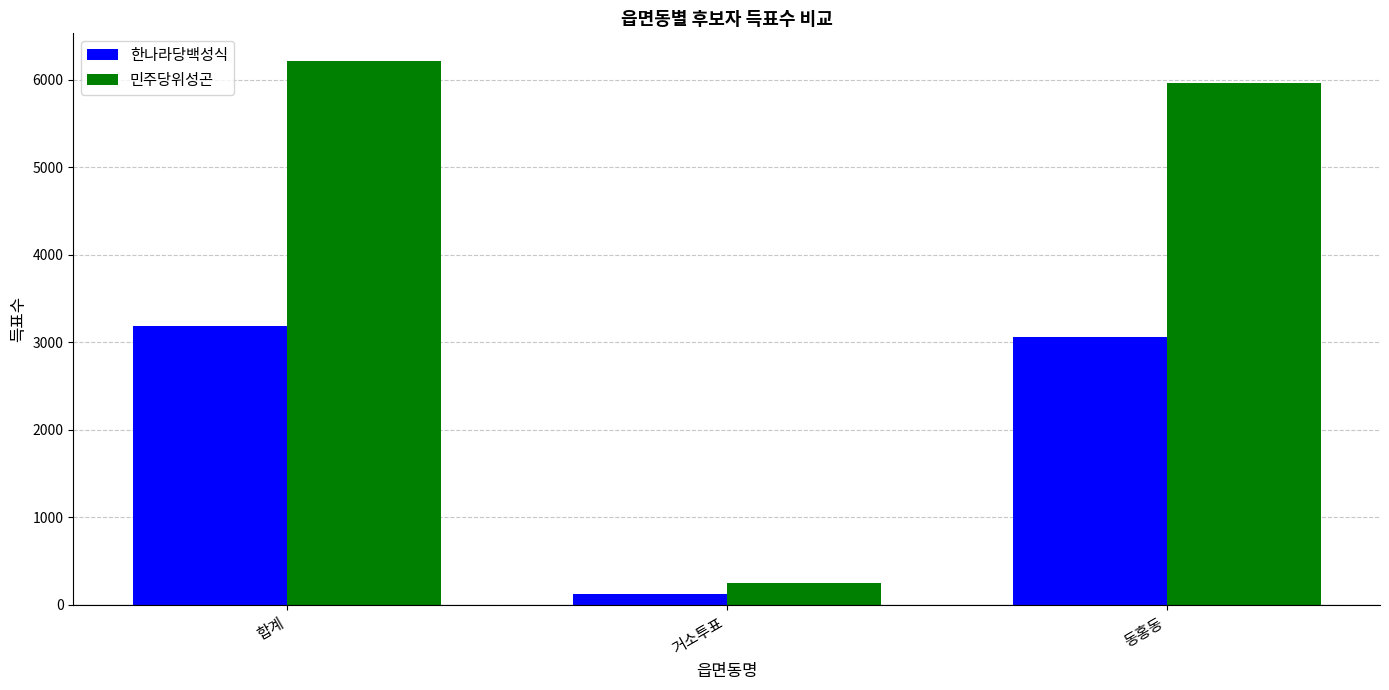

What is the average value of the 한나라당백성식 series?

2123